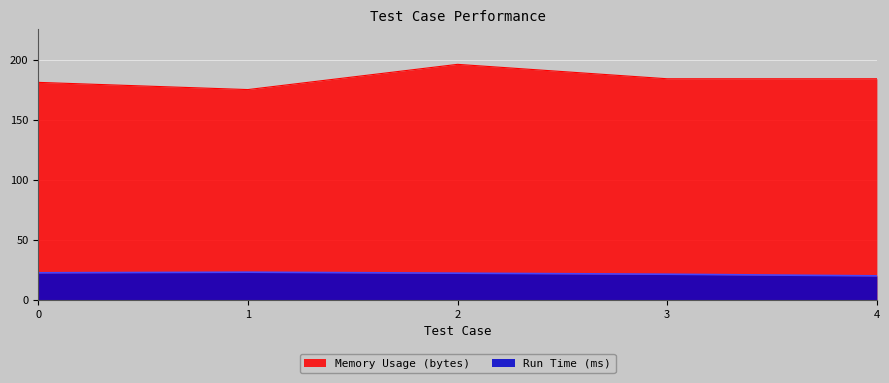

What is the highest value of the Memory Usage (bytes) series?

196.0